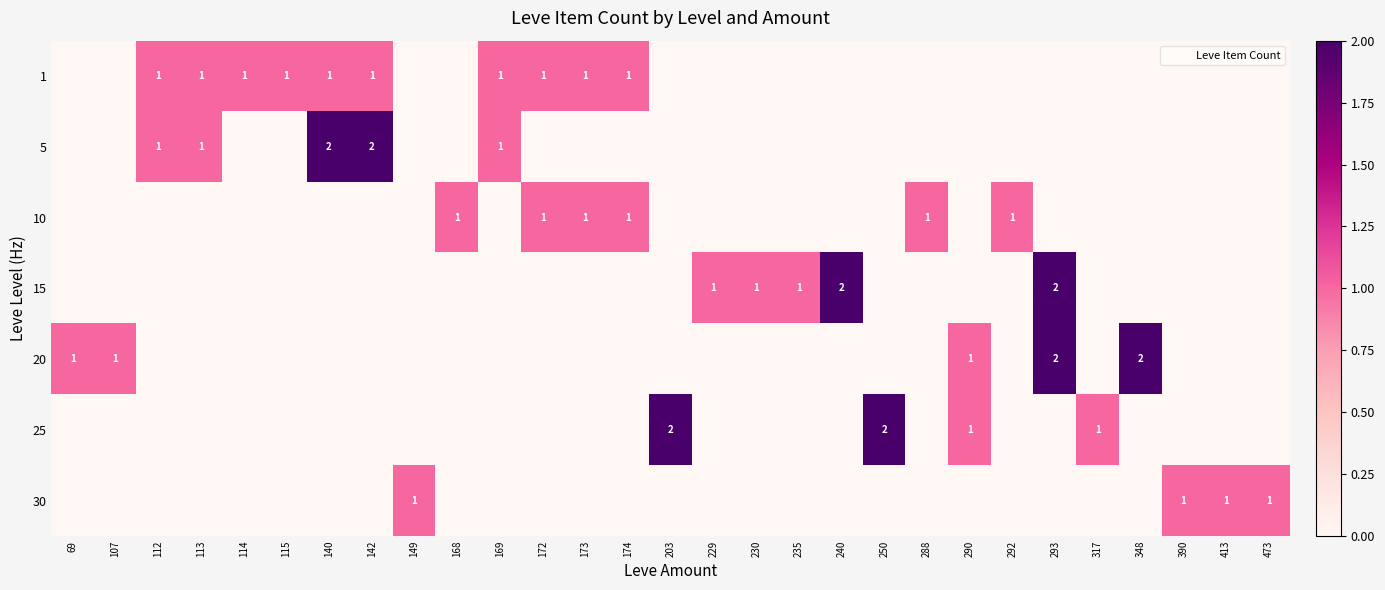

At how many categories does at least one series exceed 1?

7